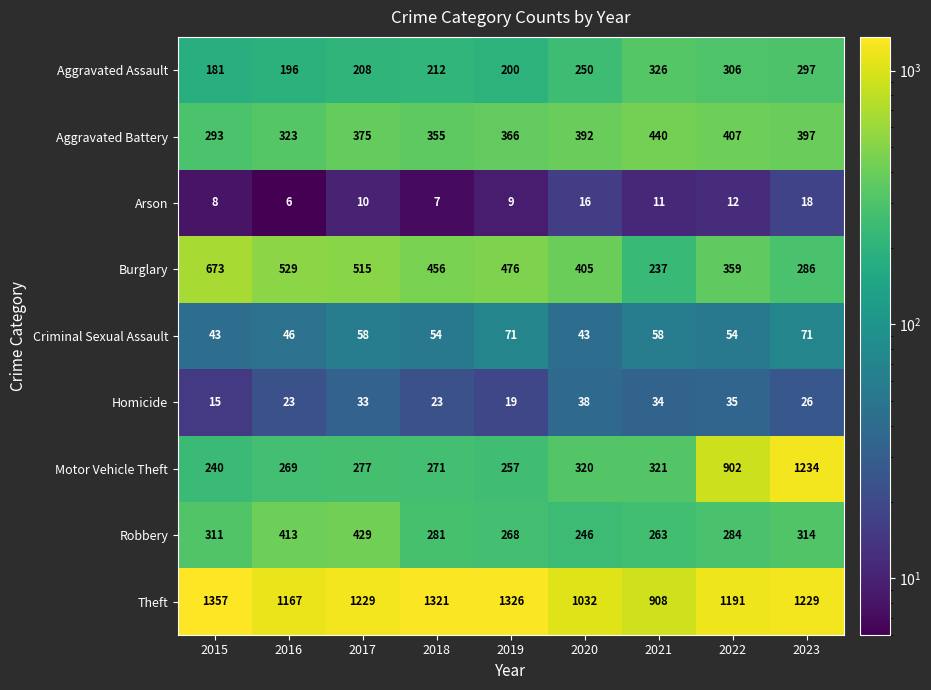

At how many categories does at least one series exceed 1017?

8